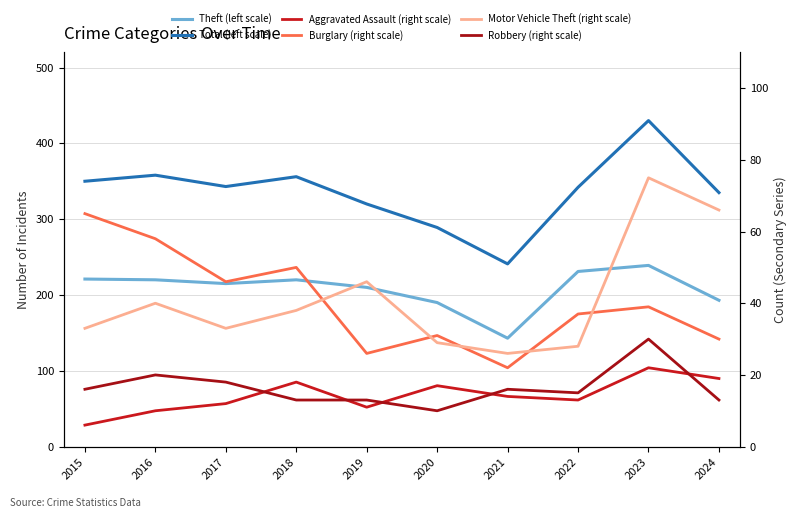

What is the value of the Total (left scale) point at the 4th from the left?

356